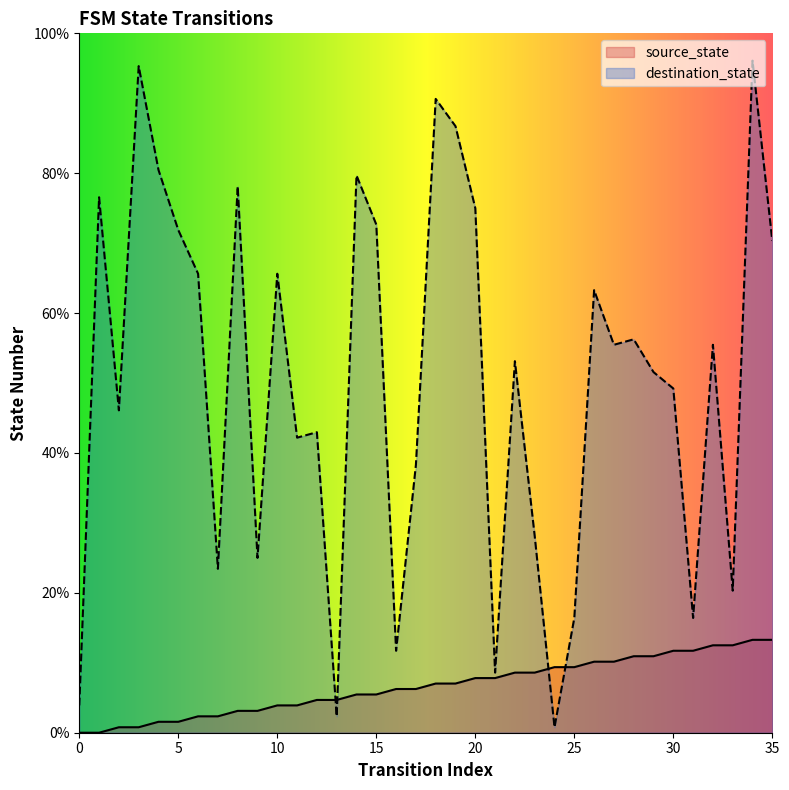

Which series contains the lowest Y value?

source_state